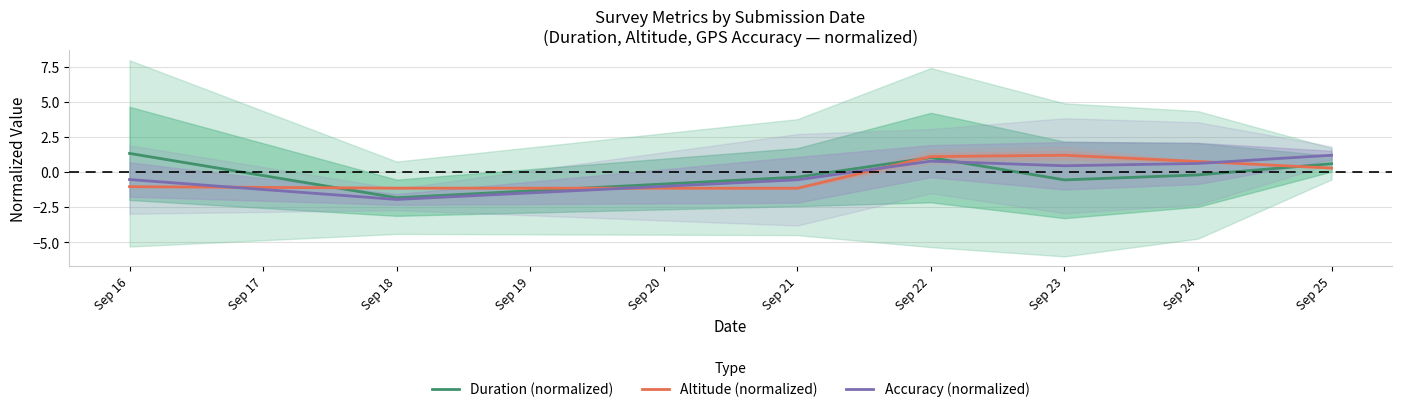

What is the value of the Duration (normalized) point at the 1st from the left?

1.3